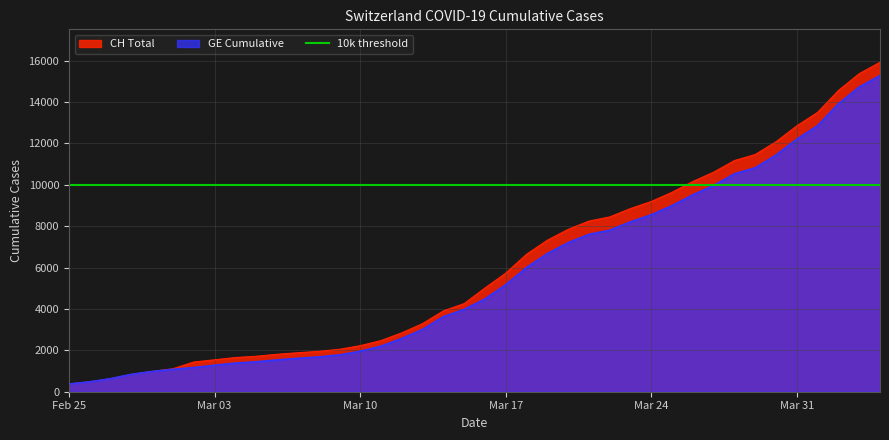

True or false: GE and CH cross at least once.

False